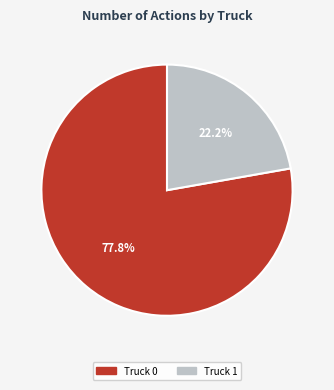

Which category has the biggest portion of the pie?

Truck 0